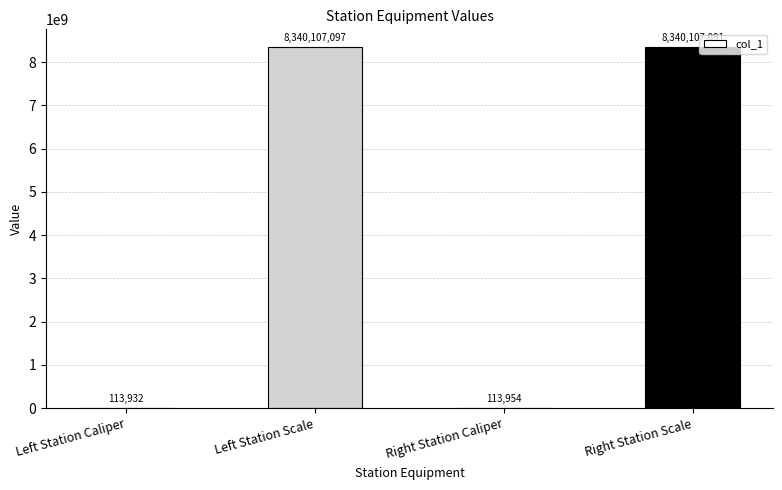

True or false: the data shows 8340107091 at Right Station Scale.

True